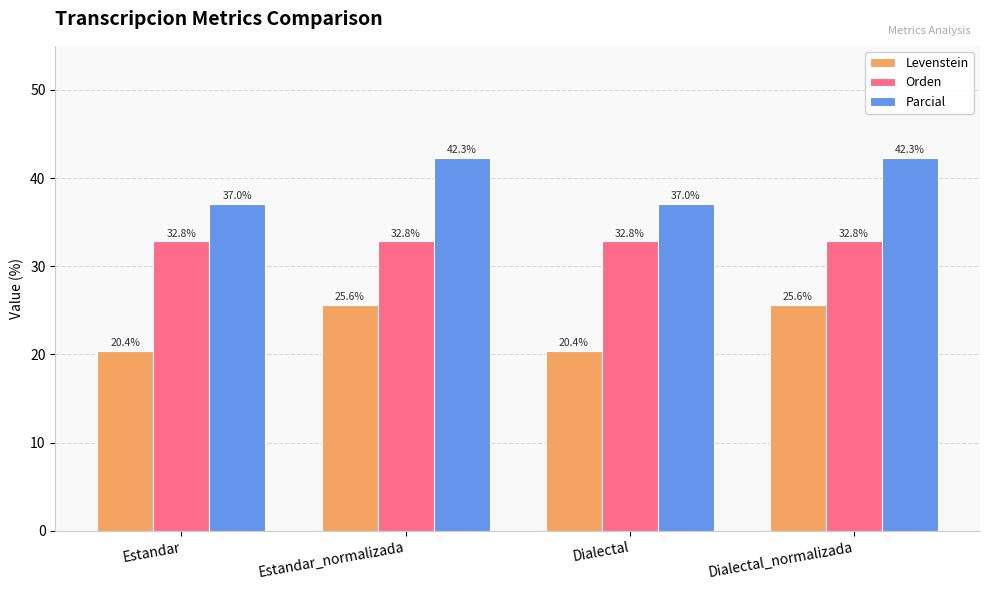

True or false: Parcial has a value of 62.7 at Estandar.

False